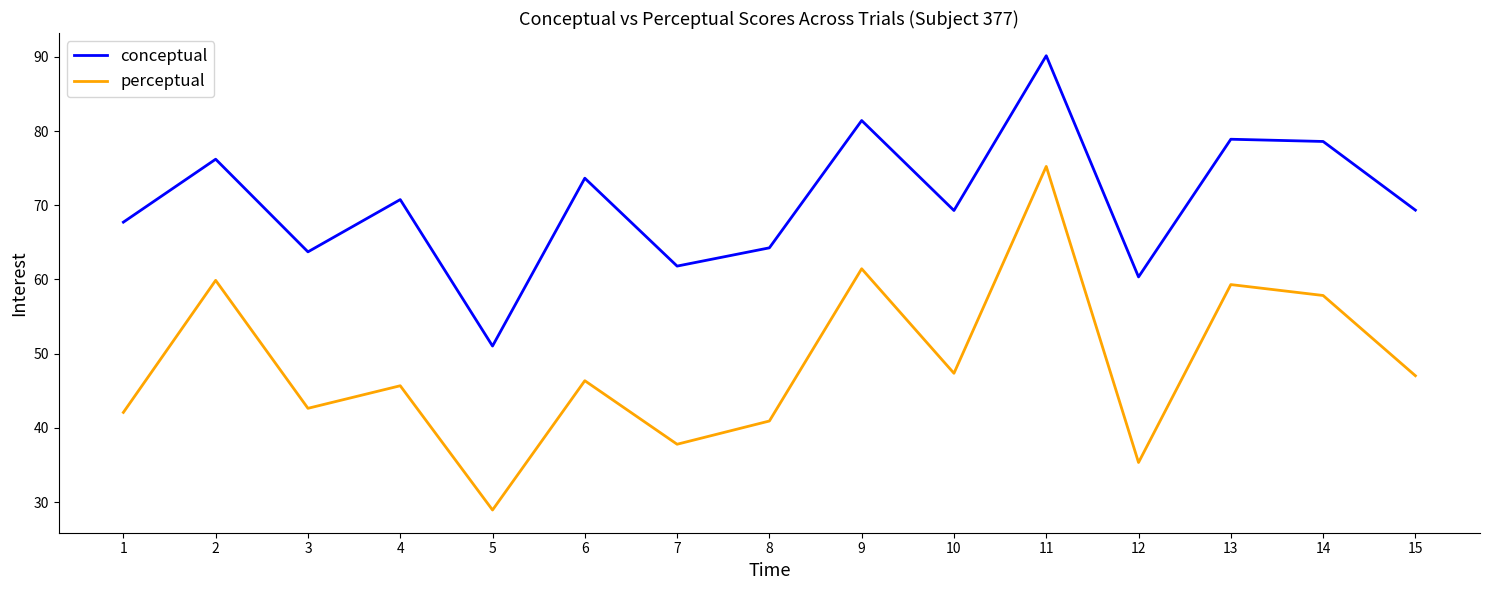

What is the difference between the highest and lowest values at 9?

20.0